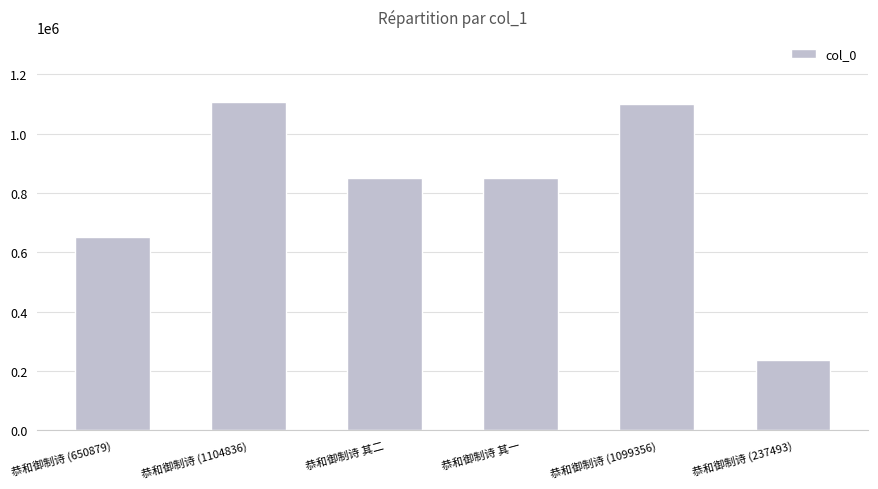

Which has a higher value, 恭和御制诗 (1104836) or 恭和御制诗 其一?

恭和御制诗 (1104836)